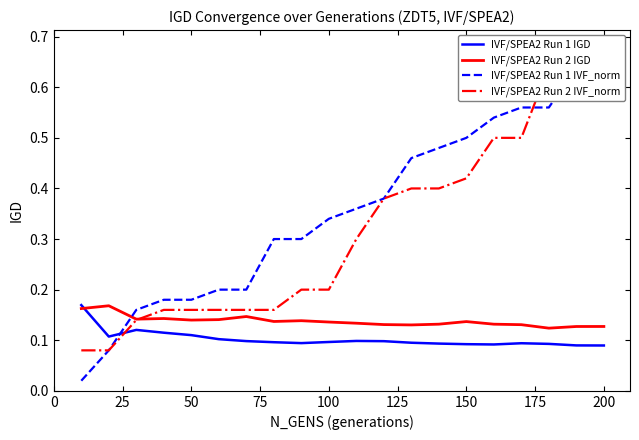

What is the minimum value for IVF/SPEA2 Run 1 IGD?

0.1